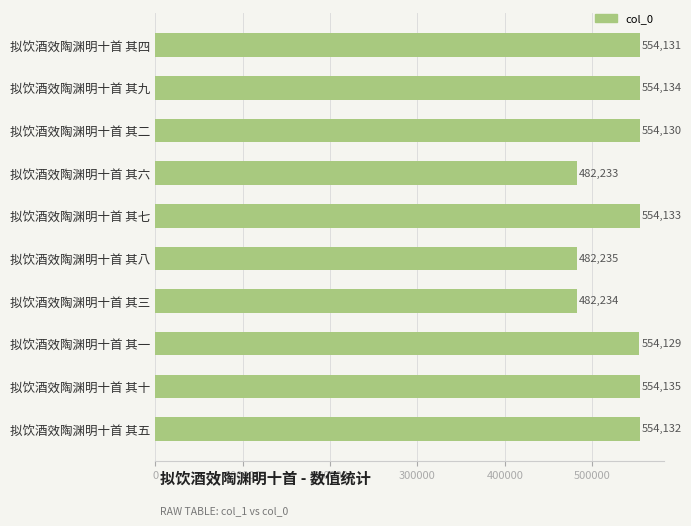

Reading top to bottom, list all the values displayed in this chart.

554131	554134	554130	482233	554133	482235	482234	554129	554135	554132